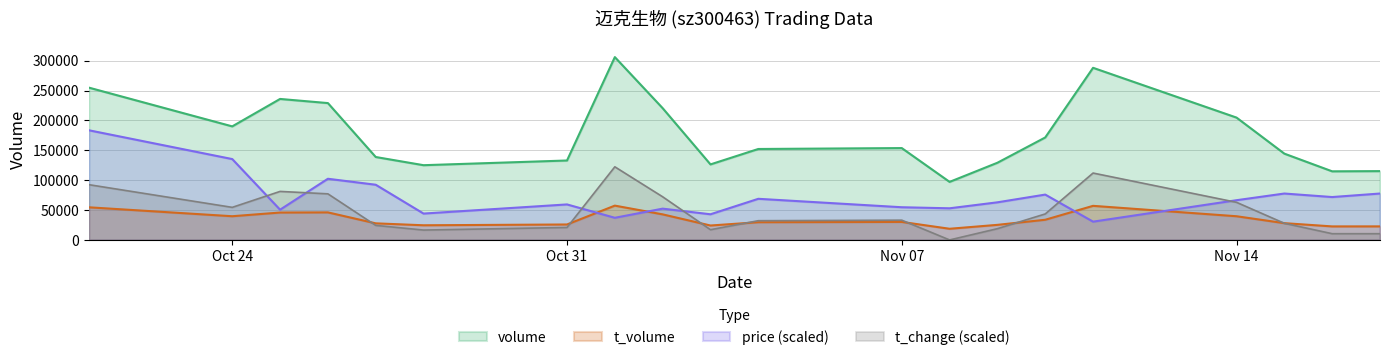

True or false: volume has a value of 257479.9 at Oct 24.

False